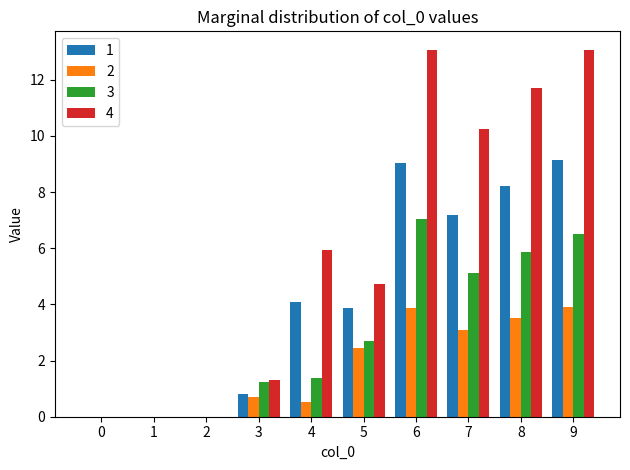

True or false: 1 has a value of 9.0 at 6.

True